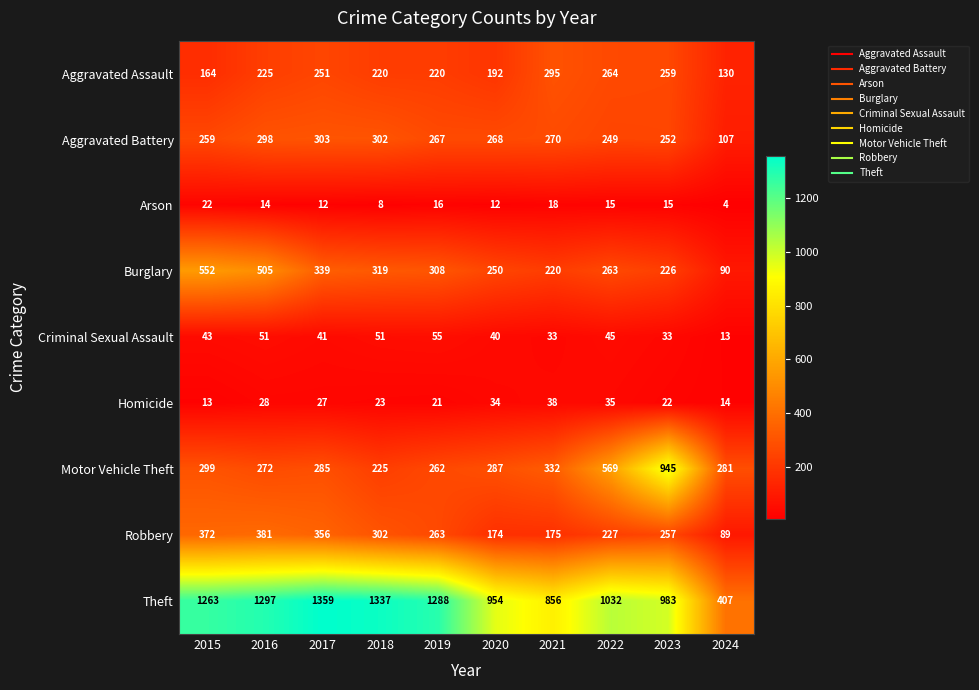

The Aggravated Assault series shows 83 at 2018. True or false?

False